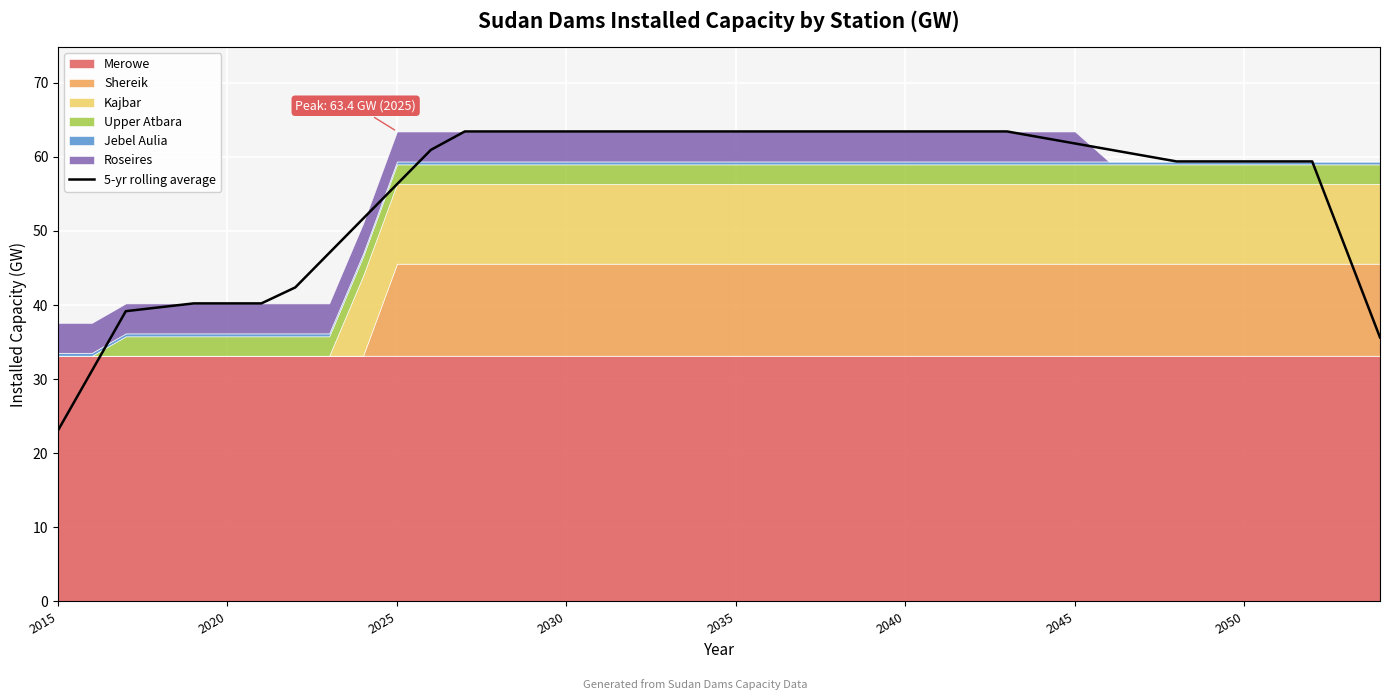

True or false: there are more than 2 points higher than both neighbors.

False